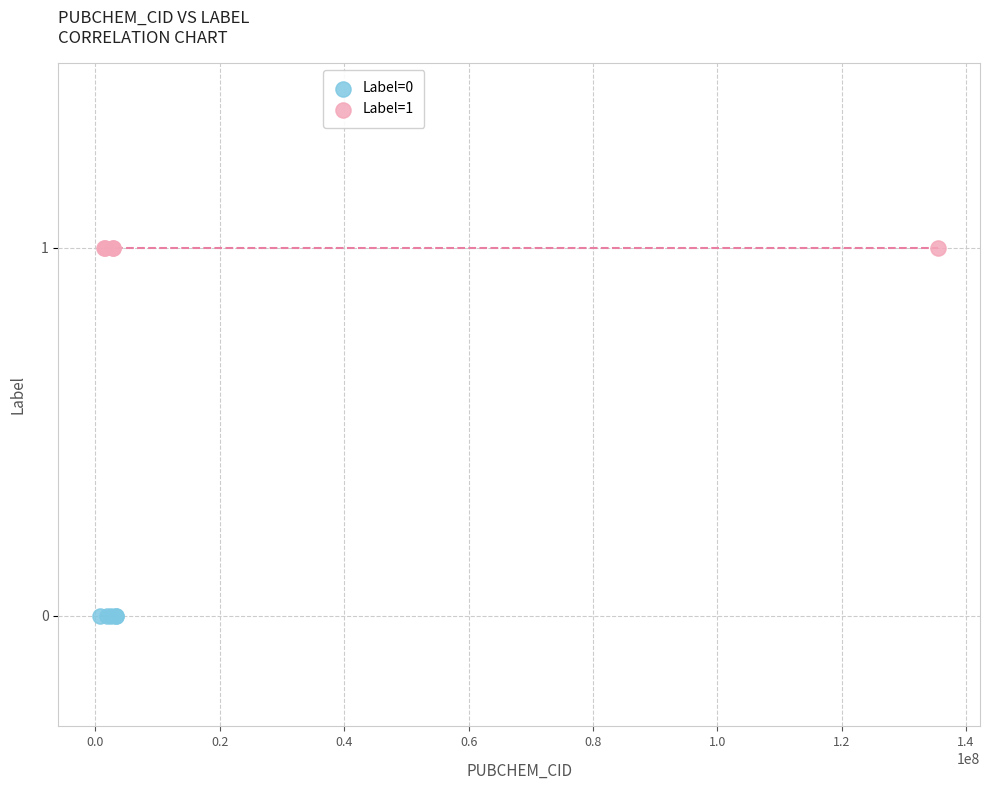

What are all the series names shown in the legend?

Label=0, Label=1